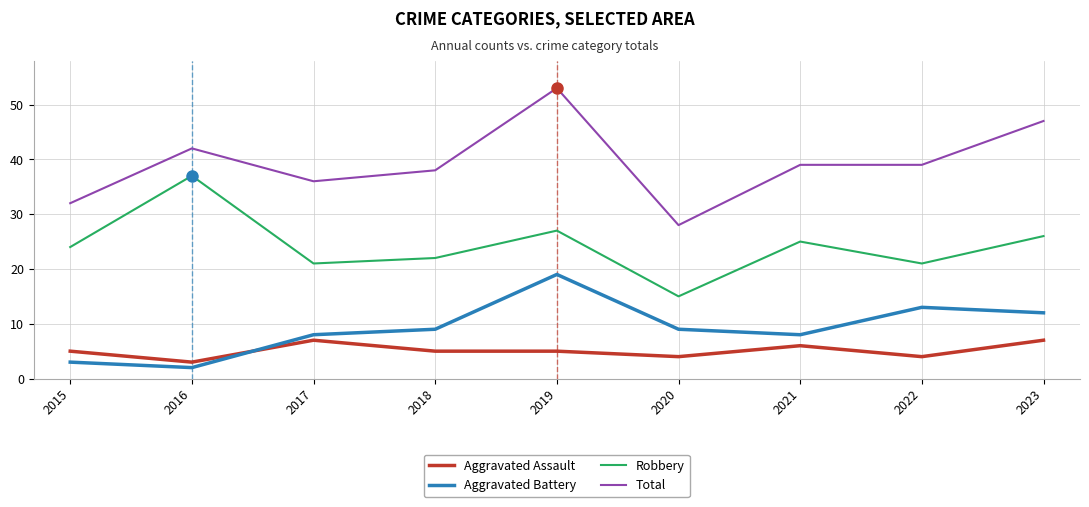

Which series has the largest total across all categories?

Total